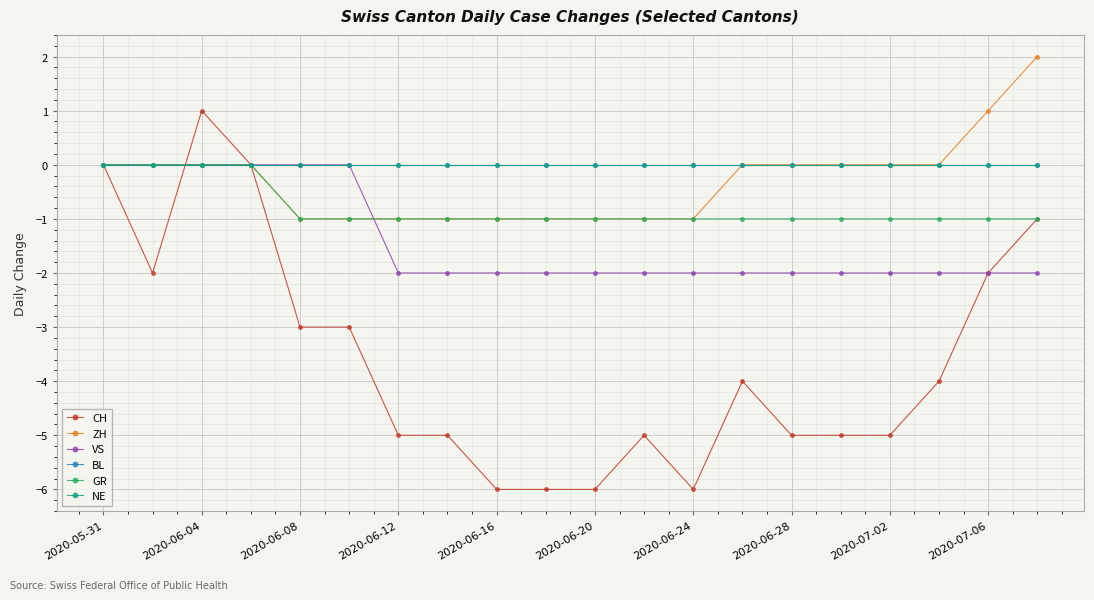

Which series has the widest spread of values?

CH